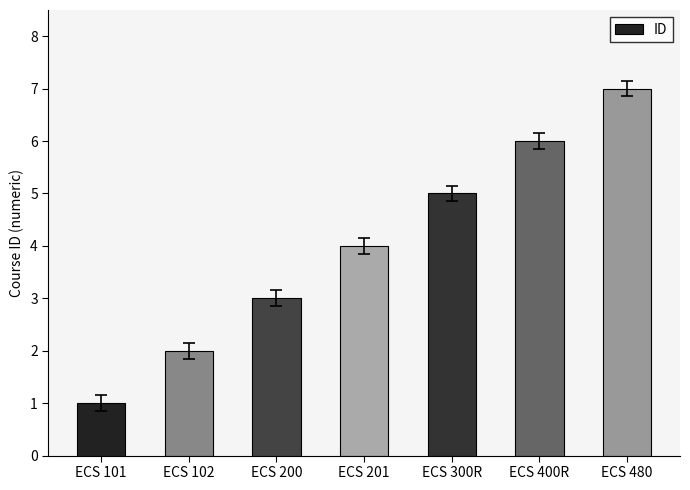

Is it true that the value at ECS 201 is 4?

True